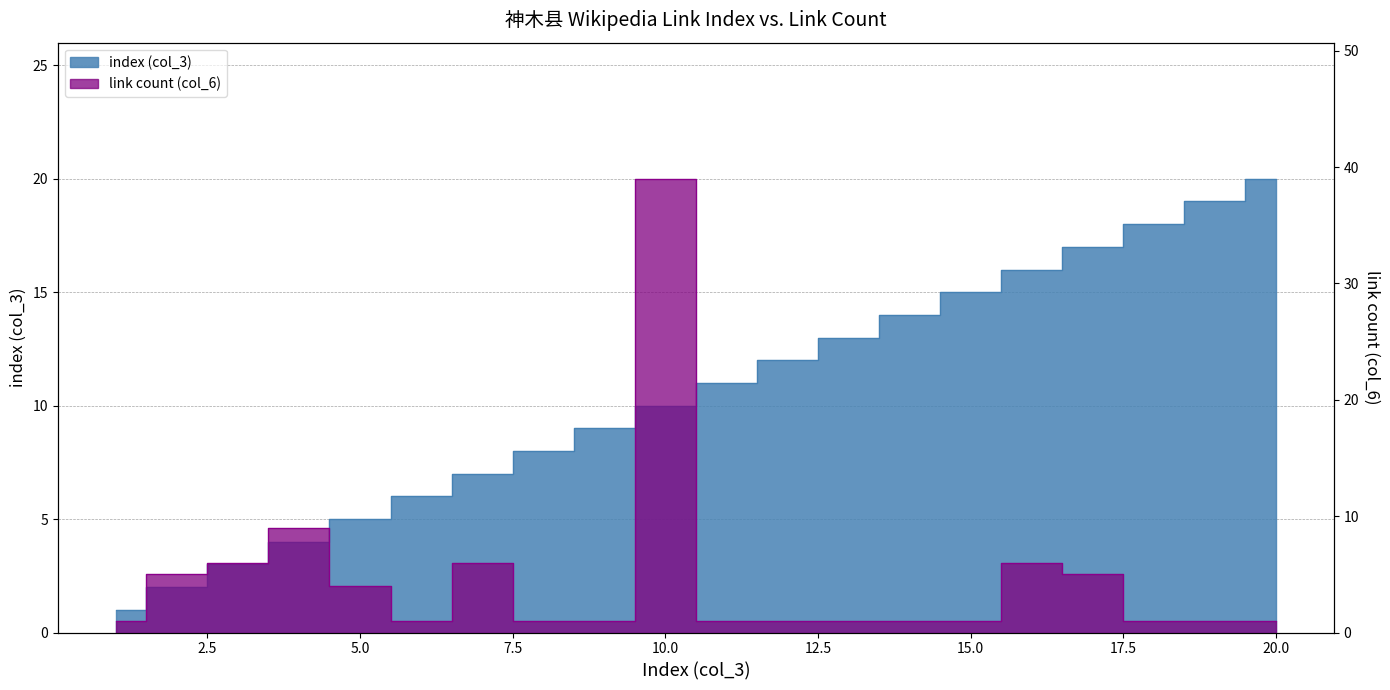

Reading left to right, transcribe all the data shown in this chart.

index (col_3): 1=1	2=2	3=3	4=4	5=5	6=6	7=7	8=8	9=9	10=10	11=11	12=12	13=13	14=14	15=15	16=16	17=17	18=18	19=19	20=20
link count (col_6): 1=1	2=5	3=6	4=9	5=4	6=1	7=6	8=1	9=1	10=39	11=1	12=1	13=1	14=1	15=1	16=6	17=5	18=1	19=1	20=1